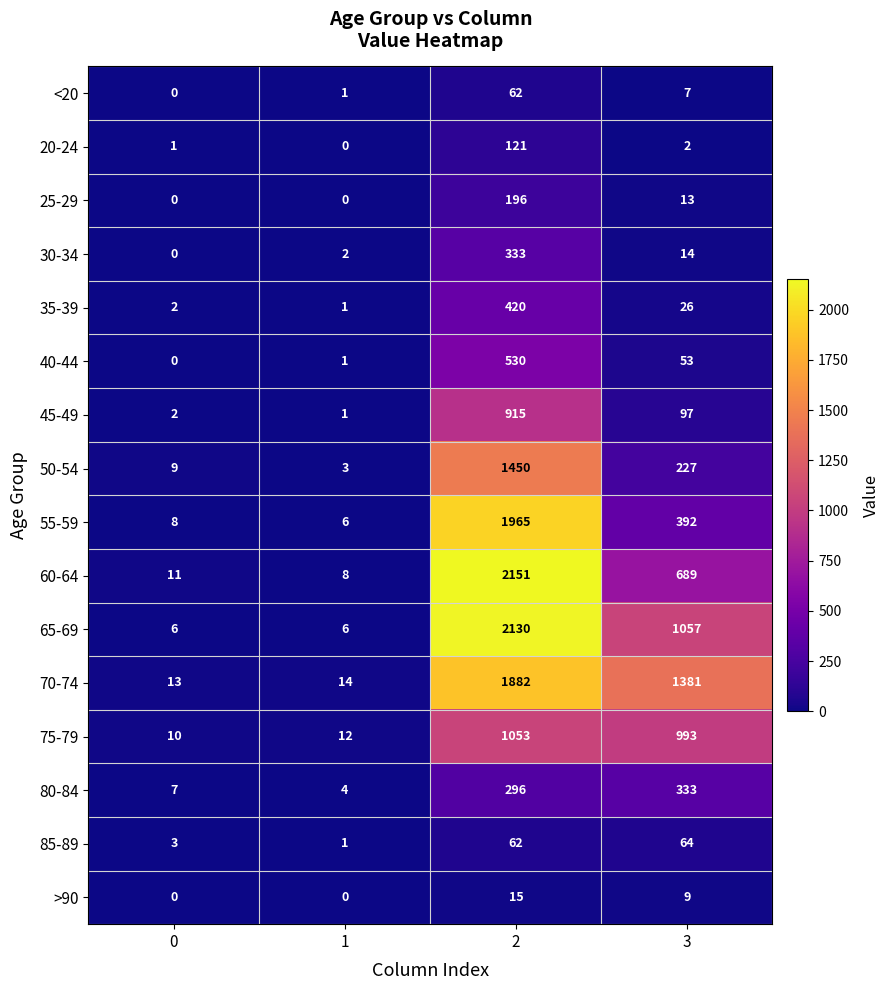

Which series has the largest total across all categories?

70-74